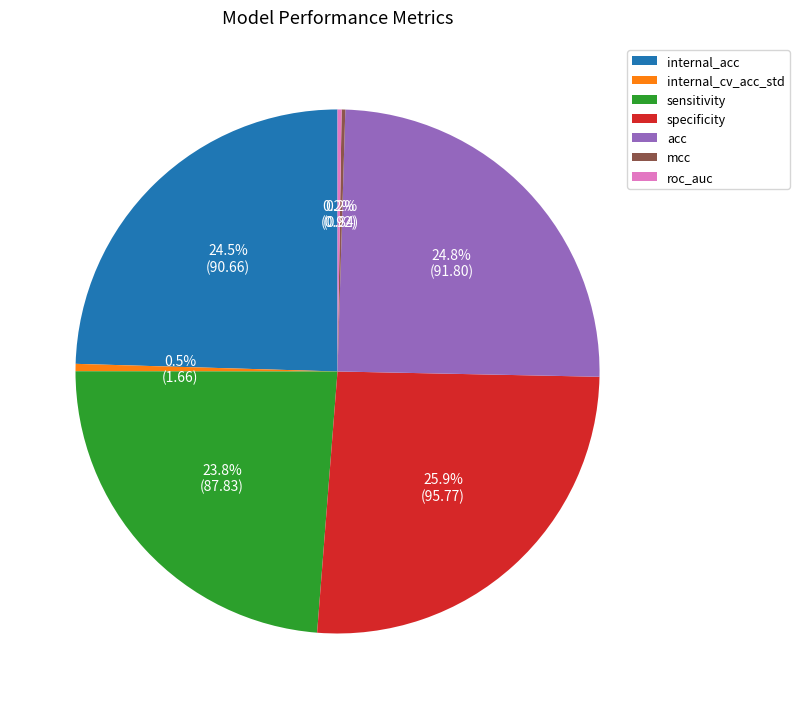

Is there a majority slice in this chart?

No